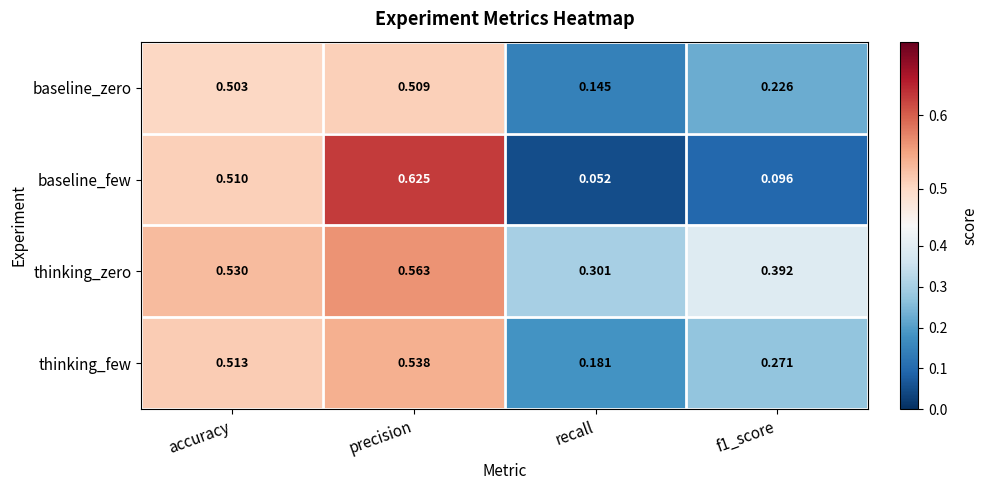

At which label is baseline_zero closest to 0?

recall